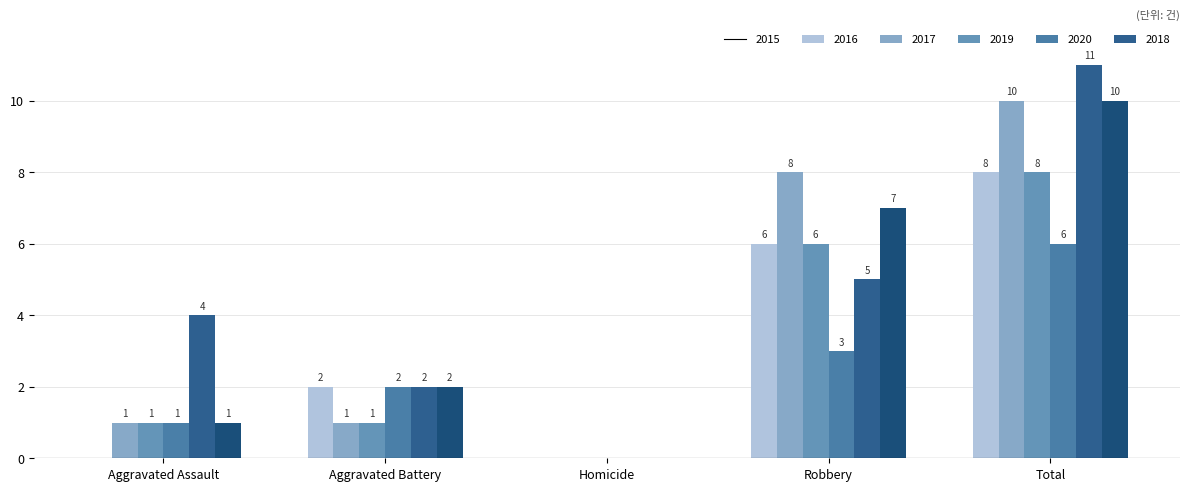

True or false: 2018 has a value of 2 at Total.

False